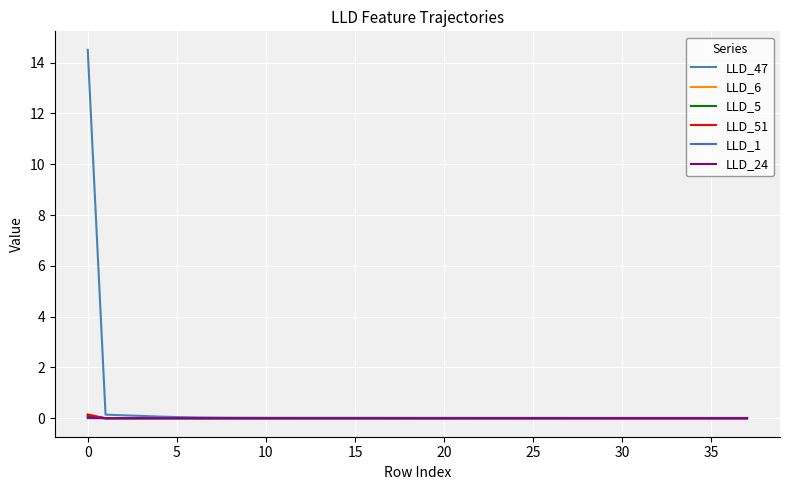

What is the greatest value displayed?

14.5